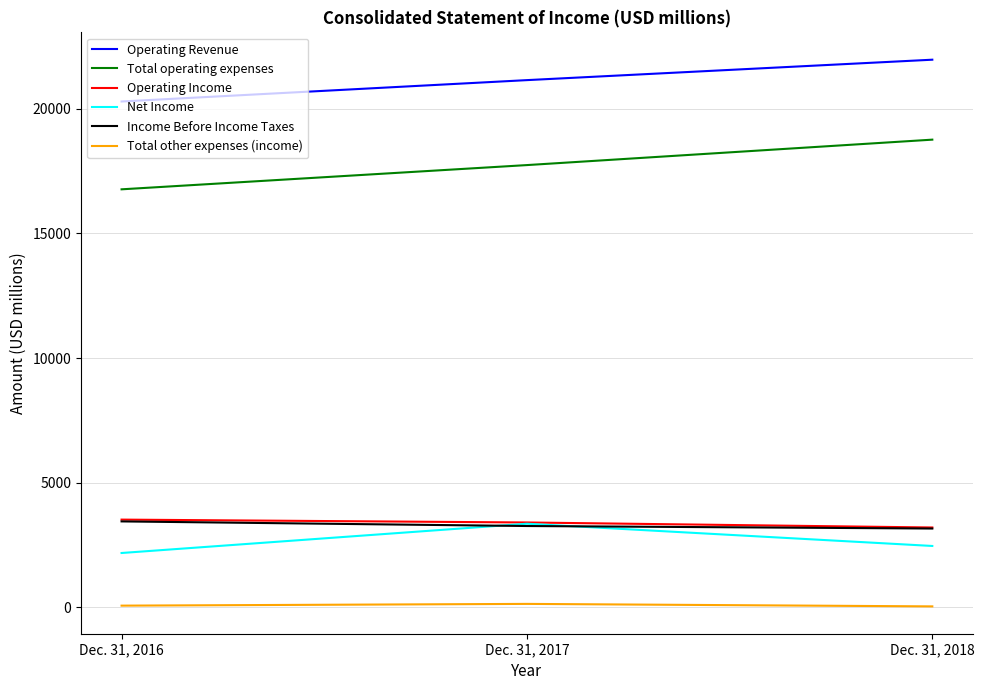

How many lines are shown in the chart?

6